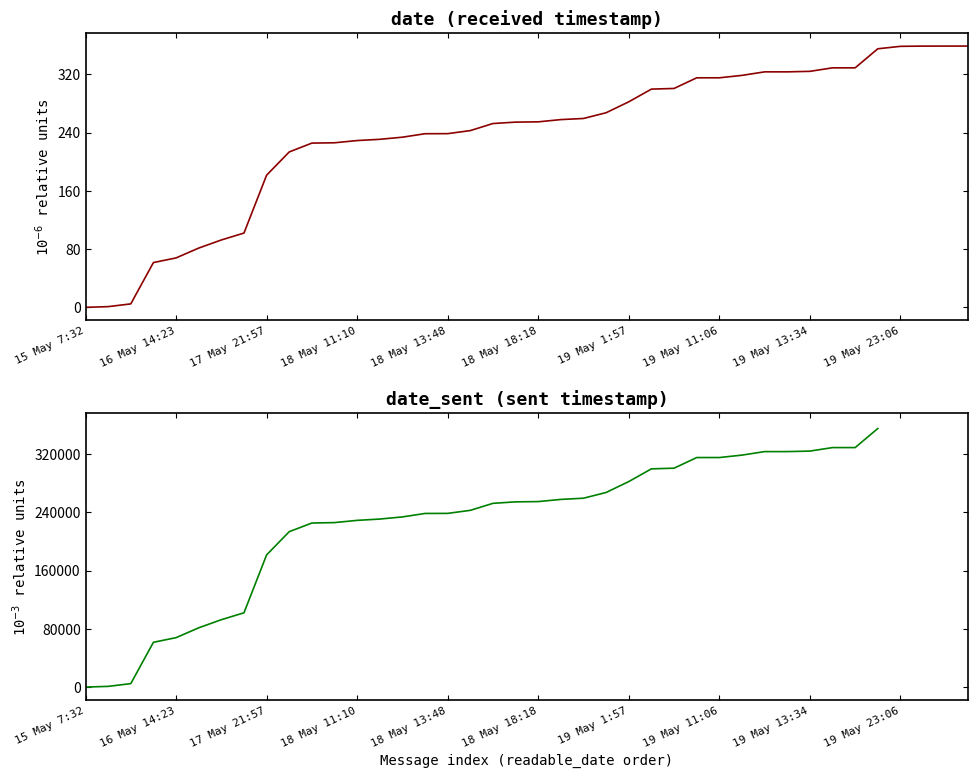

Between 17 May 21:57 and 37, which series saw the biggest shift?

date_sent